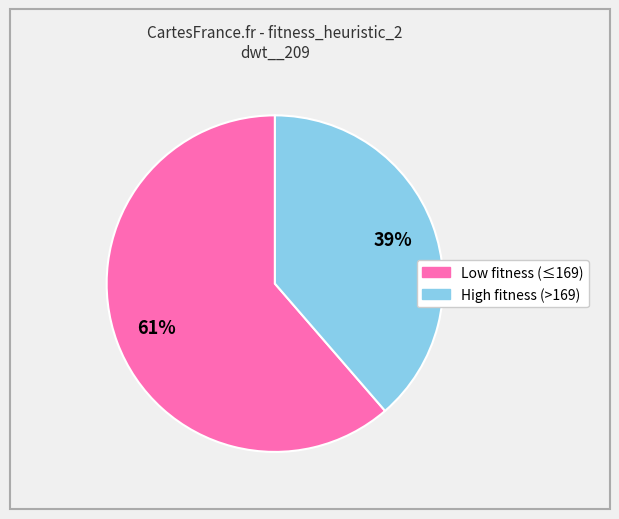

Does any single category account for the majority?

Yes